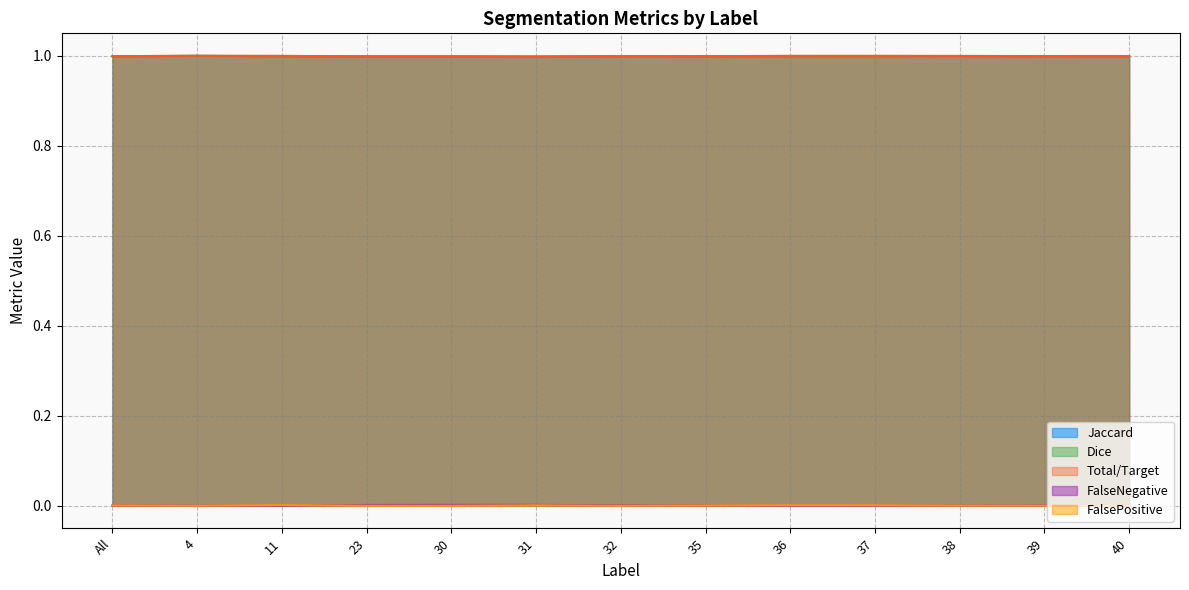

Read the Total/Target value at 4.

1.0